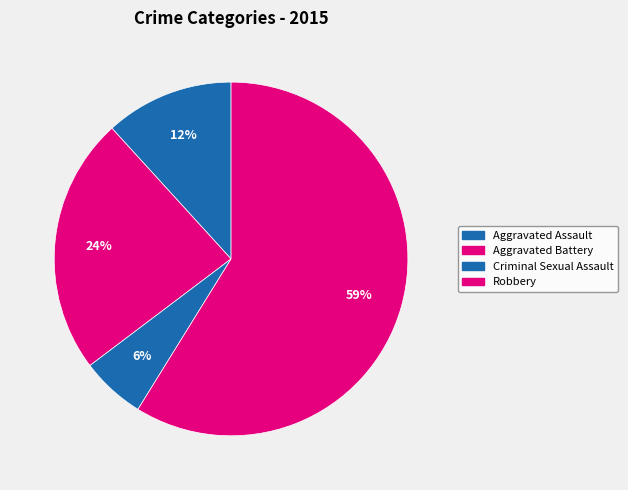

True or false: Aggravated Assault accounts for 12% of the total.

True